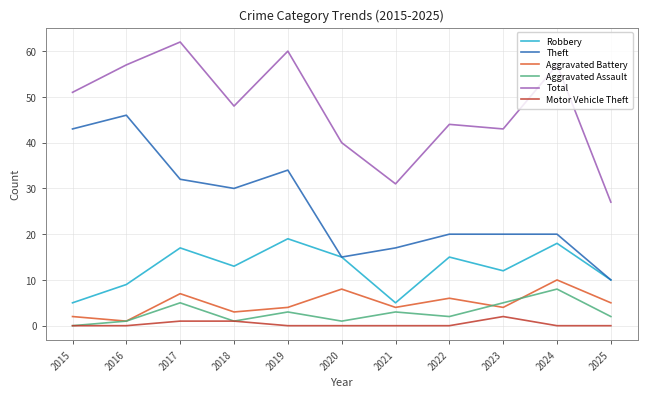

True or false: Robbery and Motor Vehicle Theft cross at least once.

False